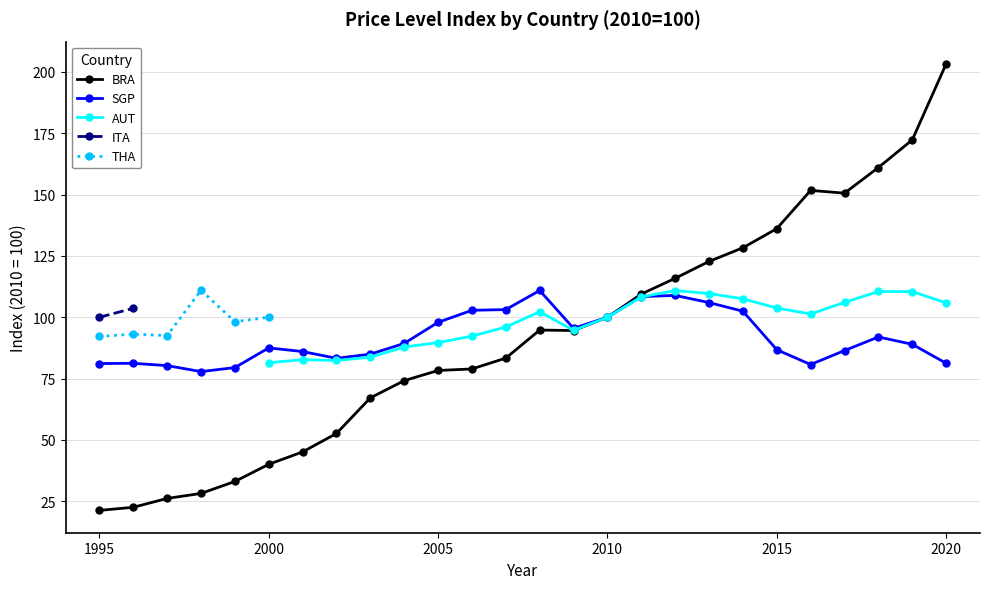

Reading left to right, extract all data points from this chart.

BRA: 1995=21.3	1996=22.6	1997=26.2	1998=28.2	1999=33.1	2000=40.1	2001=45.1	2002=52.6	2003=67.2	2004=74.2	2005=78.3	2006=78.9	2007=83.4	2008=94.8	2009=94.6	2010=100.0	2011=109.4	2012=115.9	2013=122.8	2014=128.3	2015=136.1	2016=151.7	2017=150.6	2018=161.0	2019=172.3	2020=203.2
SGP: 1995=81.1	1996=81.2	1997=80.3	1998=77.9	1999=79.5	2000=87.5	2001=86.0	2002=83.3	2003=85.0	2004=89.3	2005=97.9	2006=102.8	2007=103.1	2008=110.9	2009=95.5	2010=100.0	2011=108.4	2012=108.9	2013=106.0	2014=102.5	2015=86.8	2016=80.7	2017=86.4	2018=92.0	2019=89.0	2020=81.3
AUT: 1995=0.0	1996=0.0	1997=0.0	1998=0.0	1999=0.0	2000=81.5	2001=82.7	2002=82.4	2003=83.7	2004=87.9	2005=89.7	2006=92.3	2007=96.0	2008=102.2	2009=94.7	2010=100.0	2011=108.3	2012=110.9	2013=109.7	2014=107.5	2015=103.8	2016=101.3	2017=106.1	2018=110.5	2019=110.5	2020=105.9
ITA: 1995=100.0	1996=103.7	1997=0.0	1998=0.0	1999=0.0	2000=0.0	2001=0.0	2002=0.0	2003=0.0	2004=0.0	2005=0.0	2006=0.0	2007=0.0	2008=0.0	2009=0.0	2010=0.0	2011=0.0	2012=0.0	2013=0.0	2014=0.0	2015=0.0	2016=0.0	2017=0.0	2018=0.0	2019=0.0	2020=0.0
THA: 1995=92.2	1996=93.1	1997=92.5	1998=111.0	1999=98.2	2000=100.0	2001=0.0	2002=0.0	2003=0.0	2004=0.0	2005=0.0	2006=0.0	2007=0.0	2008=0.0	2009=0.0	2010=0.0	2011=0.0	2012=0.0	2013=0.0	2014=0.0	2015=0.0	2016=0.0	2017=0.0	2018=0.0	2019=0.0	2020=0.0